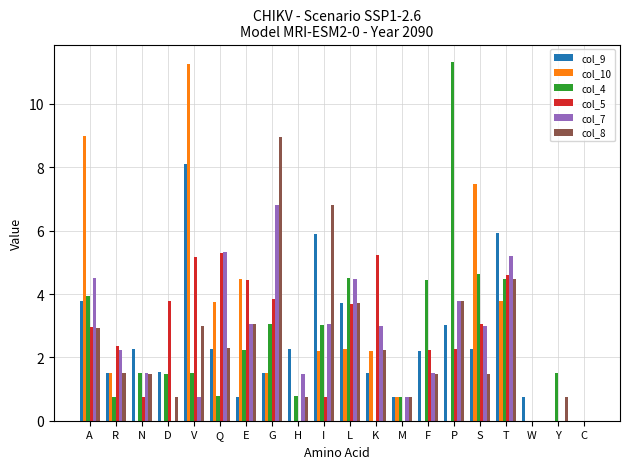

Between I and F, which series saw the biggest shift?

col_8